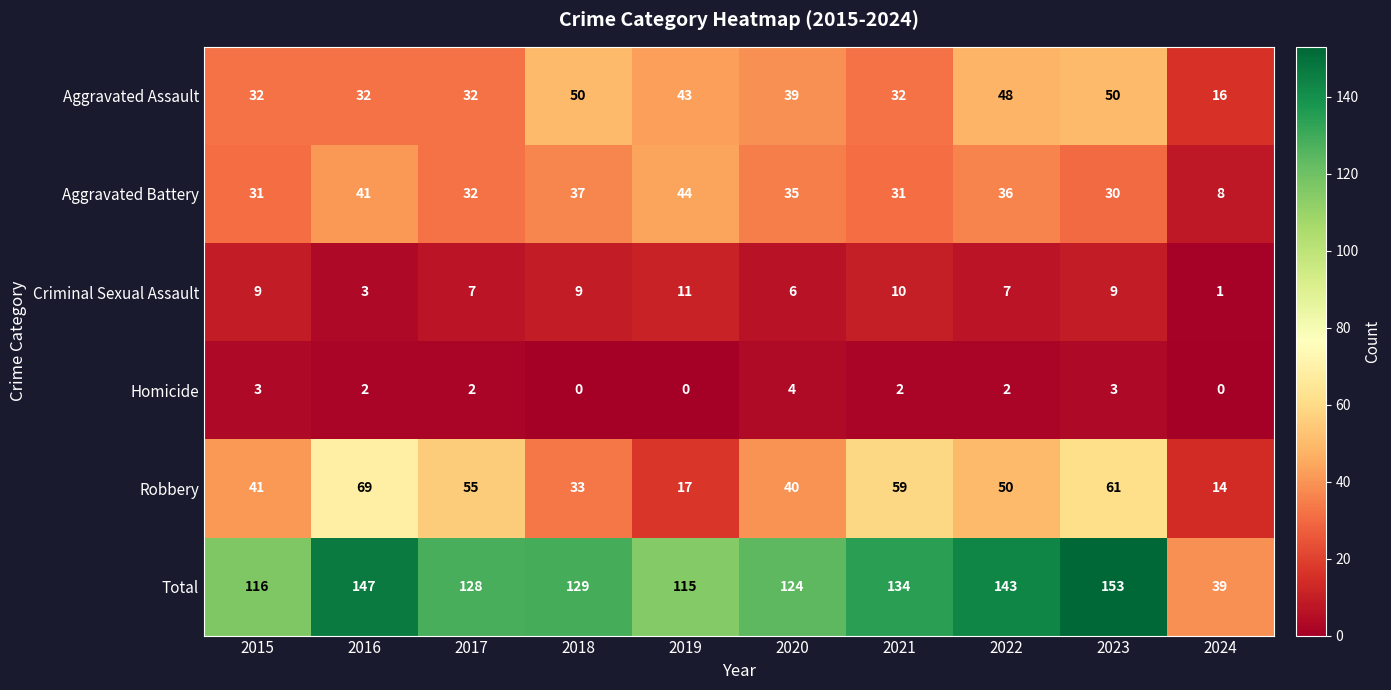

Which label corresponds to the largest value in the chart?

2023